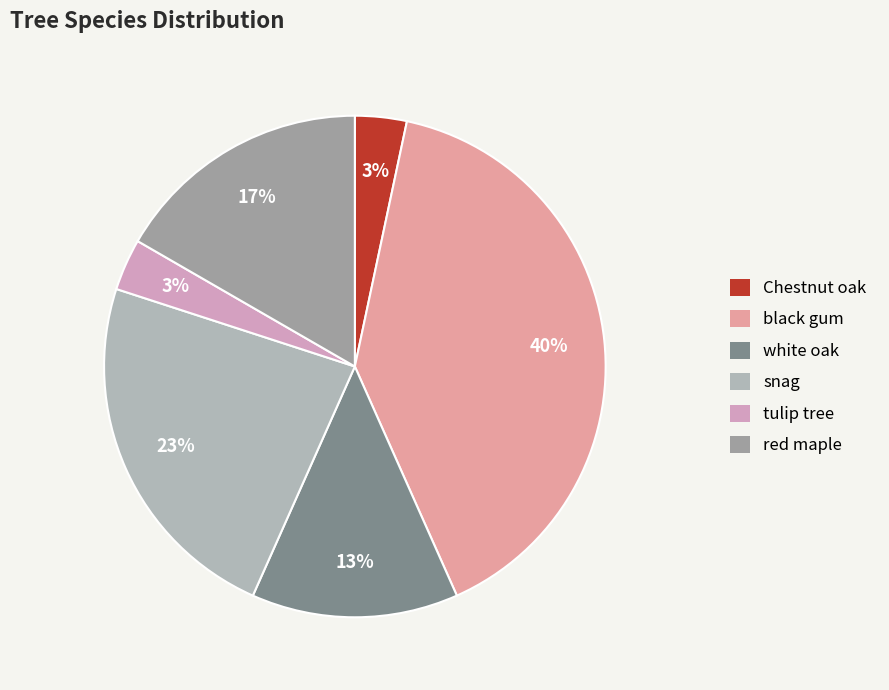

Which category has the biggest portion of the pie?

black gum